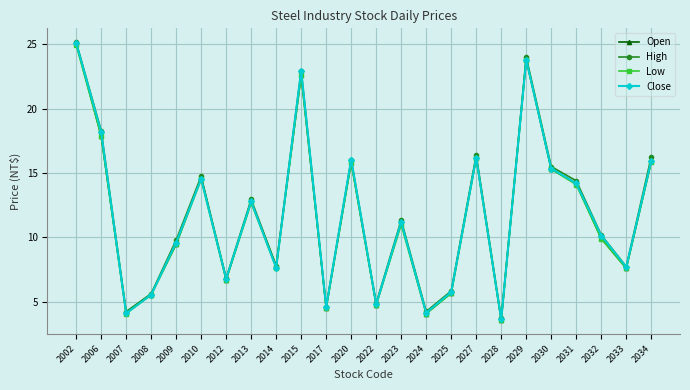

The value of High at 2029 is 24.0. True or false?

True